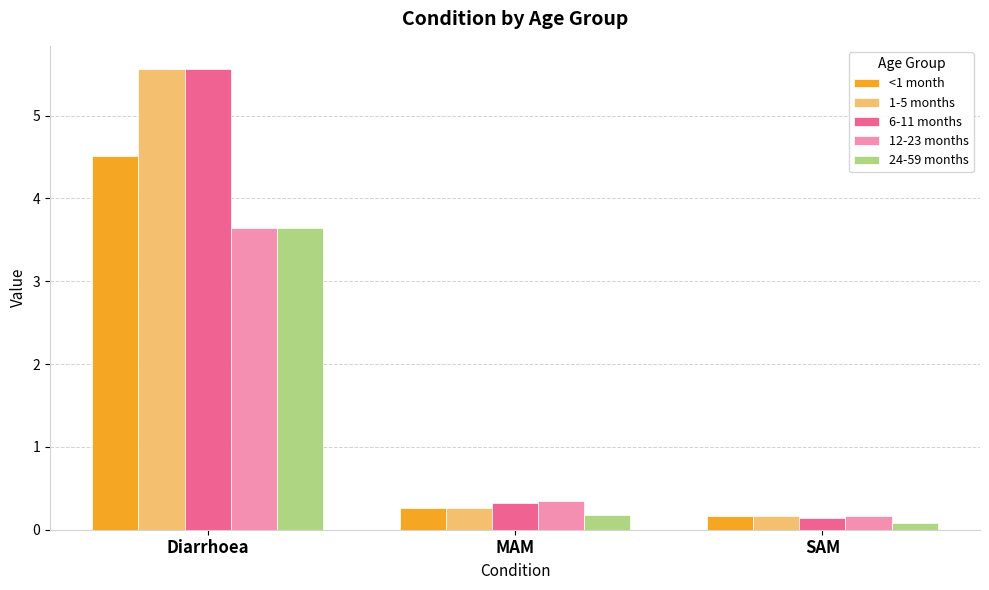

What is the difference between the 12-23 months values at SAM and Diarrhoea?

3.5